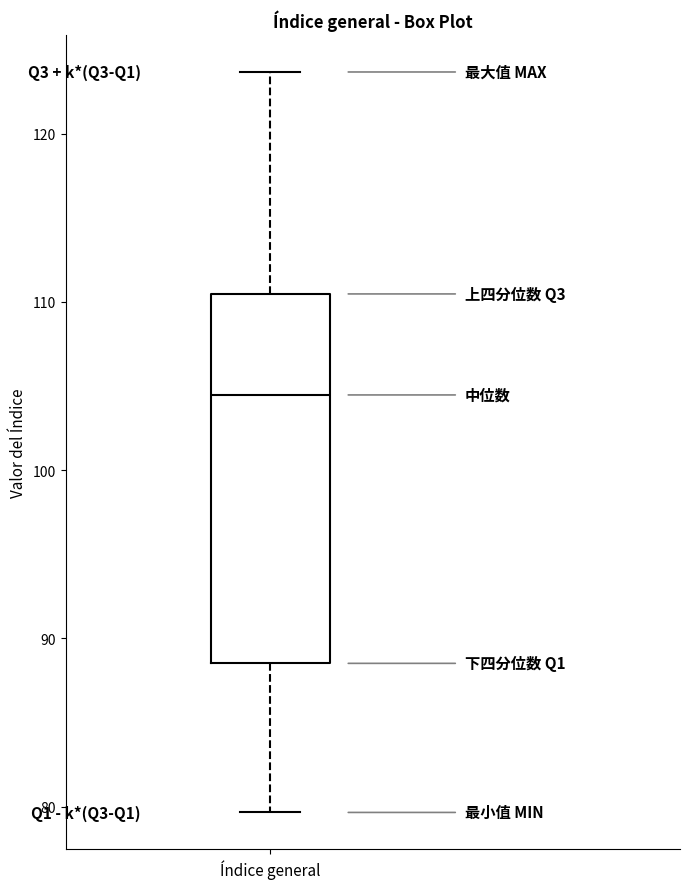

Transcribe this box plot: give where the median line is, the range the box spans, and where the two whiskers end, as read against the y-axis. The values are not printed on the chart, so give them approximately, as read against the axis.

median 104, box 89 to 110, whiskers 80 to 124